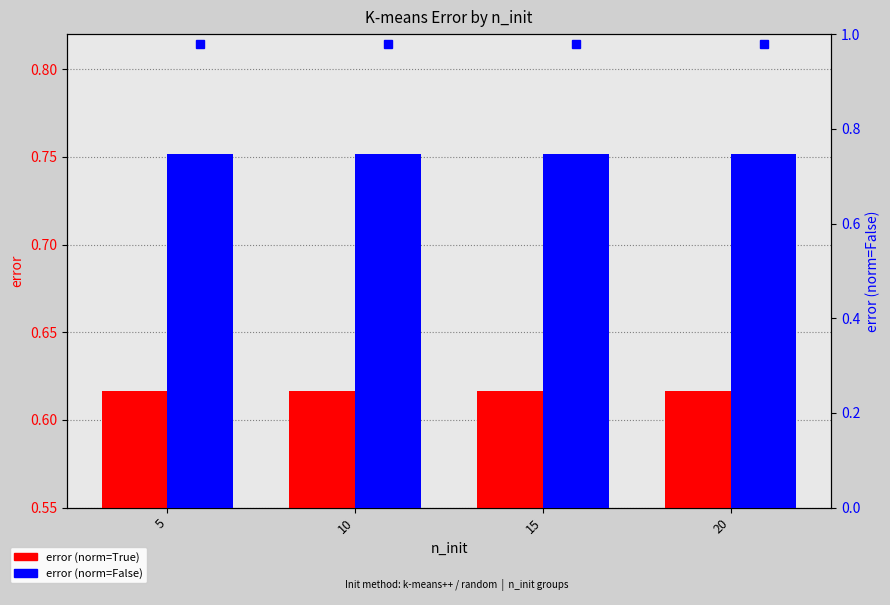

Rank the series by their average value, from lowest to highest.

error (norm=True), error (norm=False)